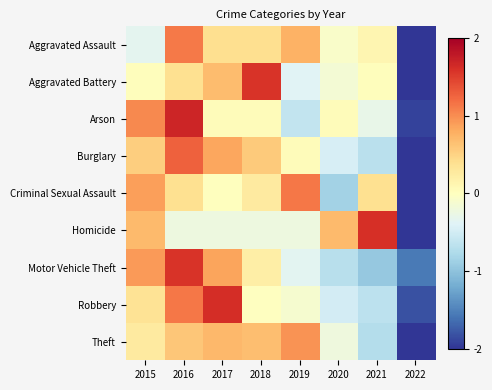

At 2020, list the series in order from smallest to largest.

Criminal Sexual Assault, Motor Vehicle Theft, Robbery, Burglary, Theft, Aggravated Battery, Aggravated Assault, Arson, Homicide